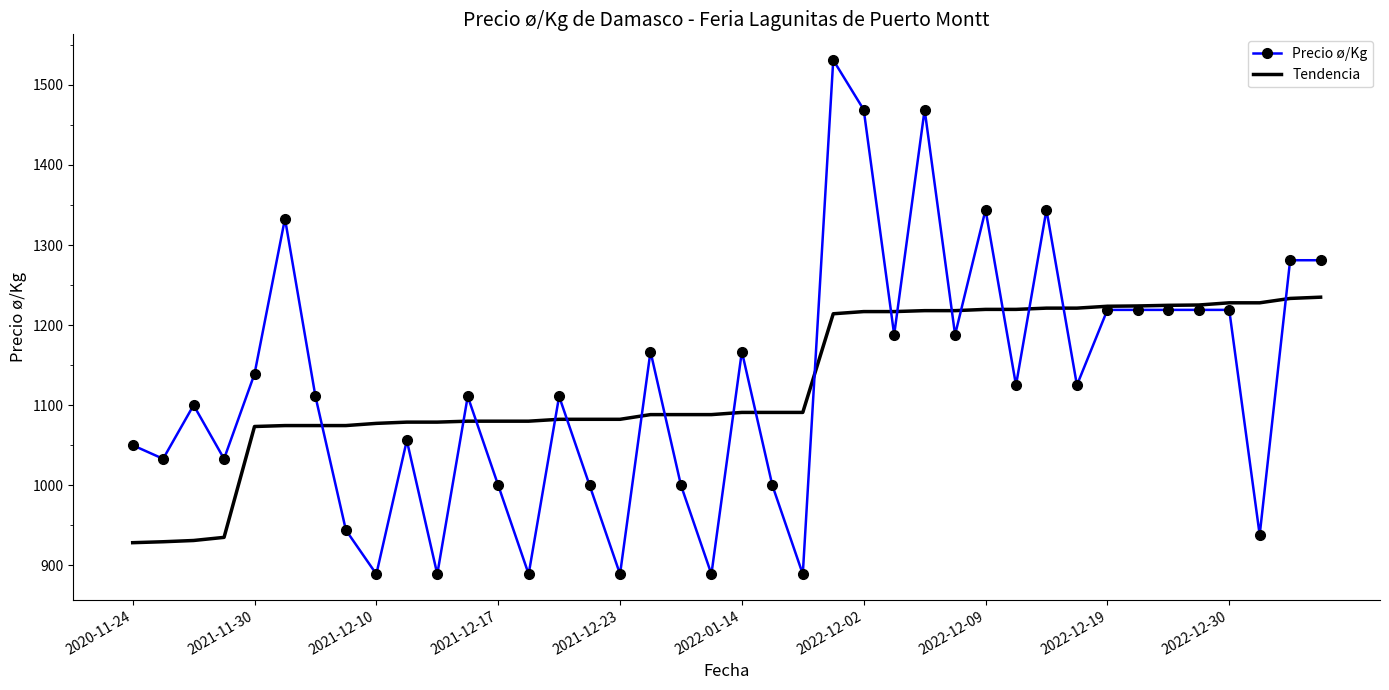

List the series in order of their peak value, highest first.

Precio ø/Kg, Tendencia